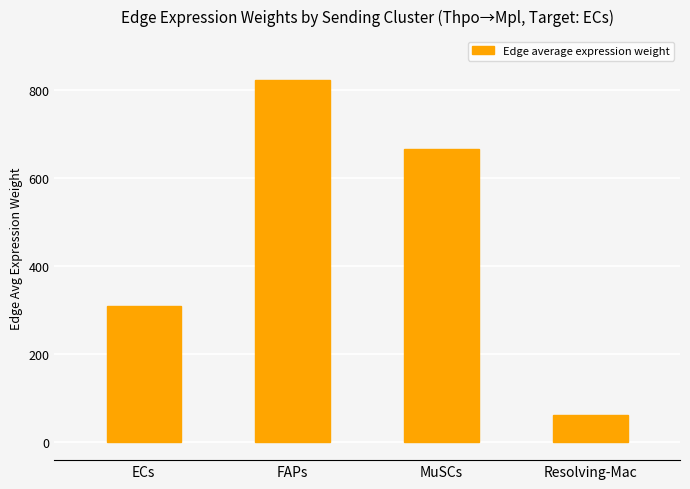

What is the sum of all values?

1860.7